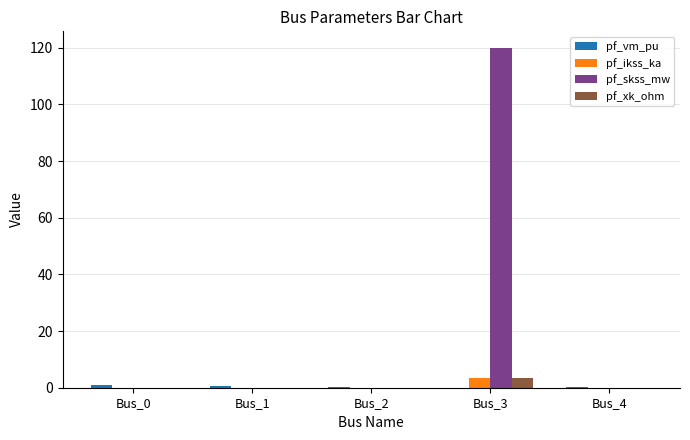

What is the sum of all pf_xk_ohm values?

3.5